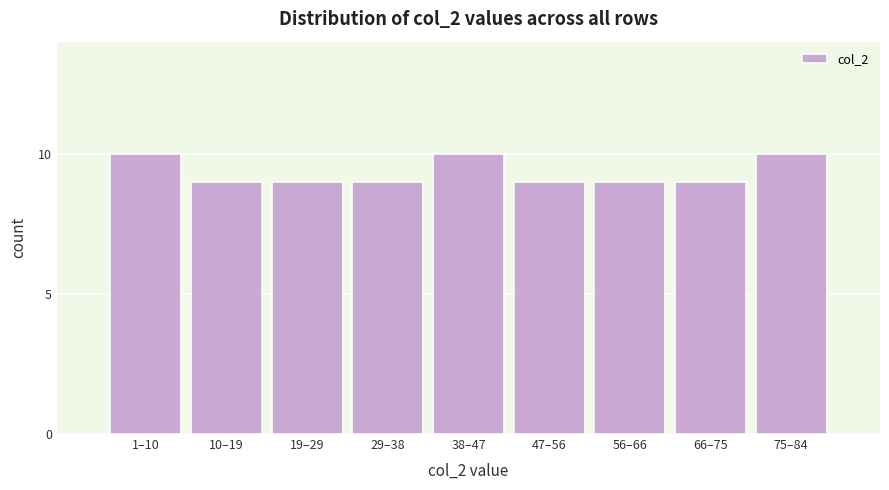

Reading left to right, list all the values displayed in this chart.

1–10=10	10–19=9	19–29=9	29–38=9	38–47=10	47–56=9	56–66=9	66–75=9	75–84=10